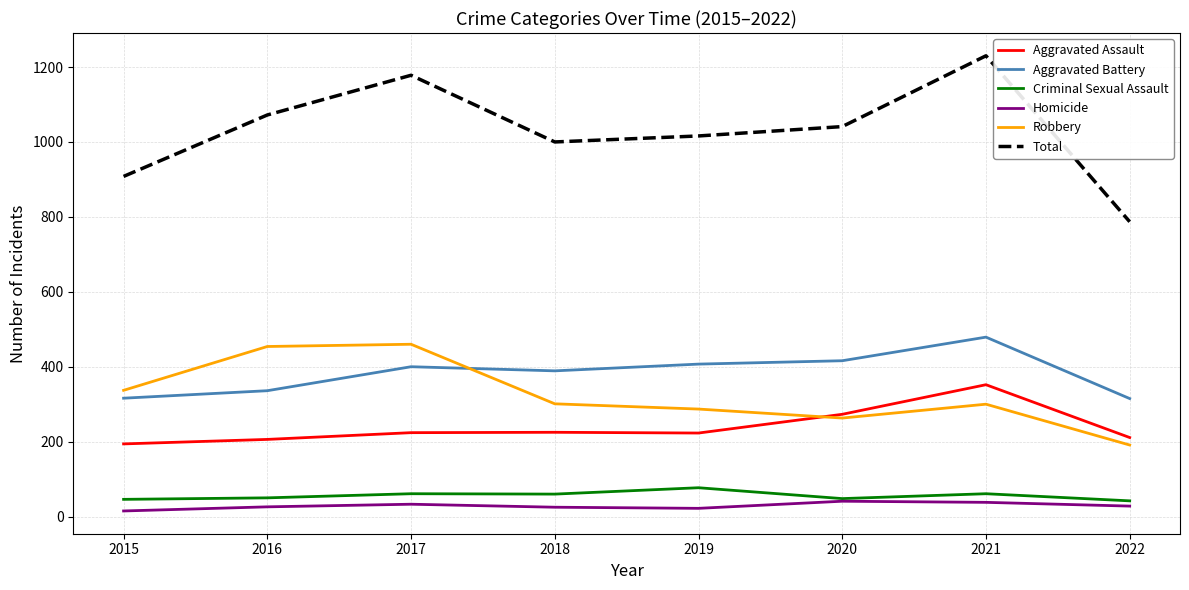

What is the minimum value shown in the chart?

15